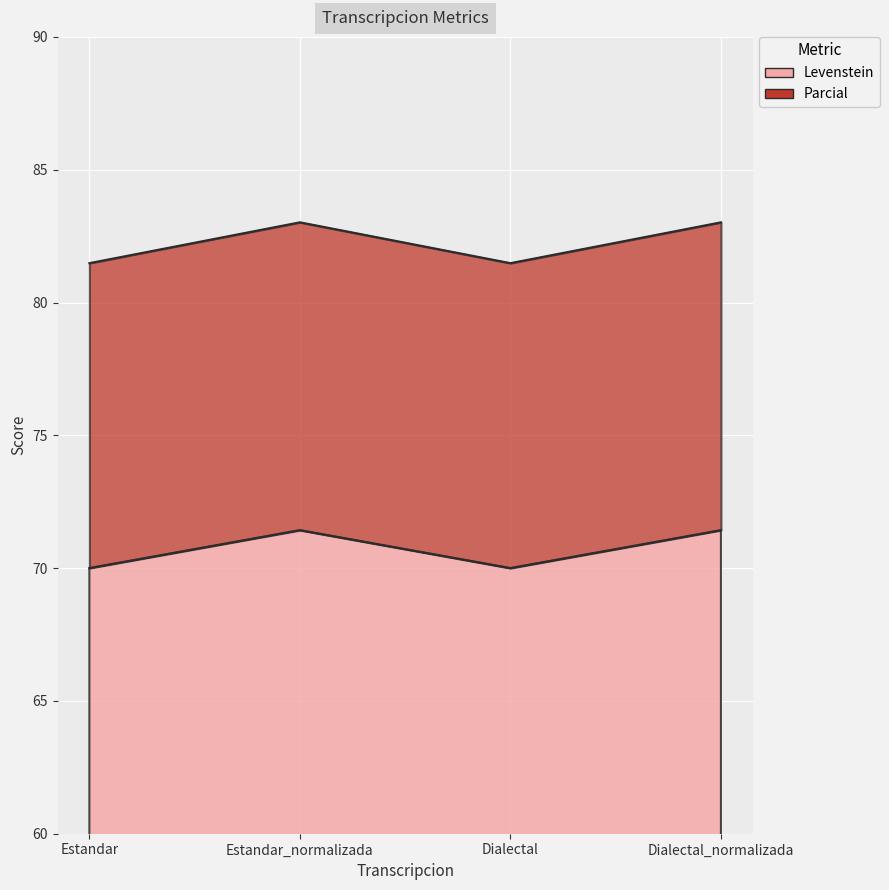

What position from the right is Estandar_normalizada?

3